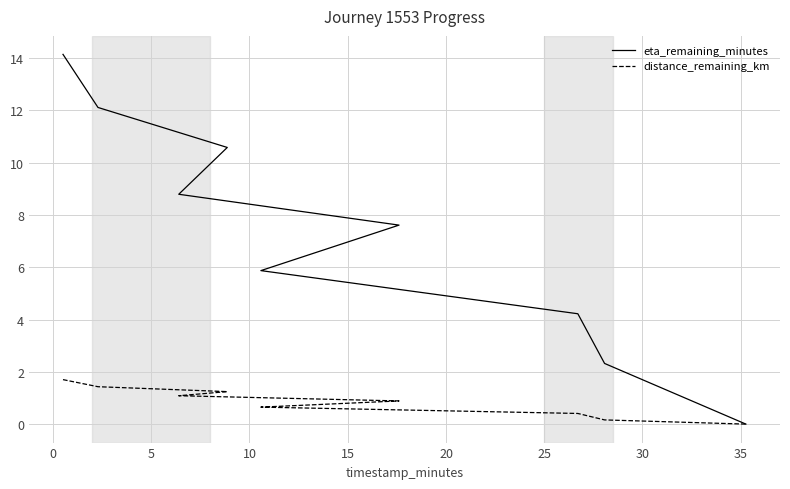

Does the chart have visible grid lines?

Yes